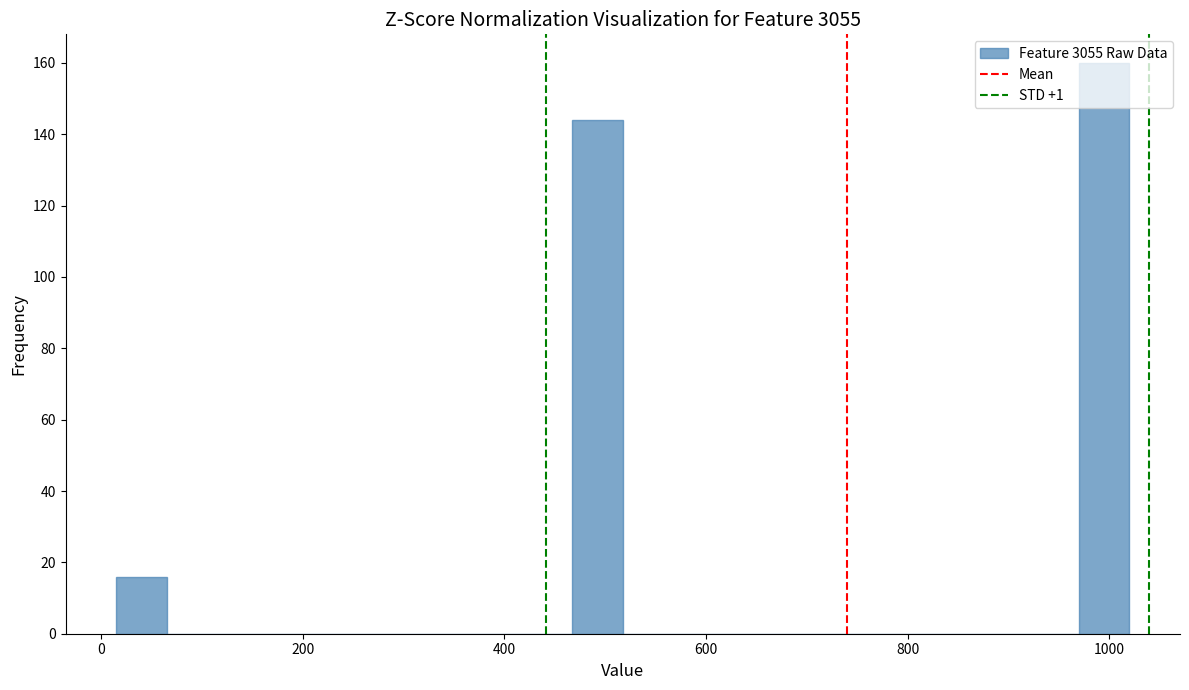

Read against the x-axis, roughly where is the centre of the tallest bar?

1000